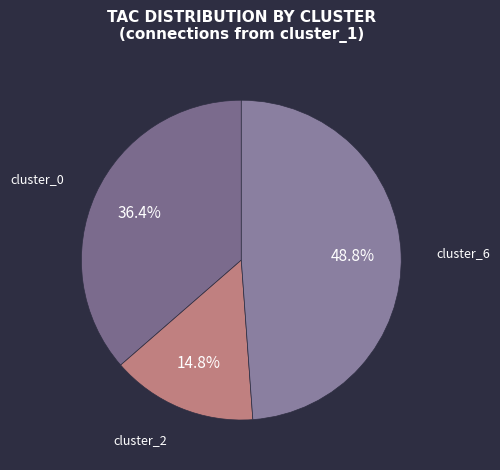

How many slices are in this pie chart?

3